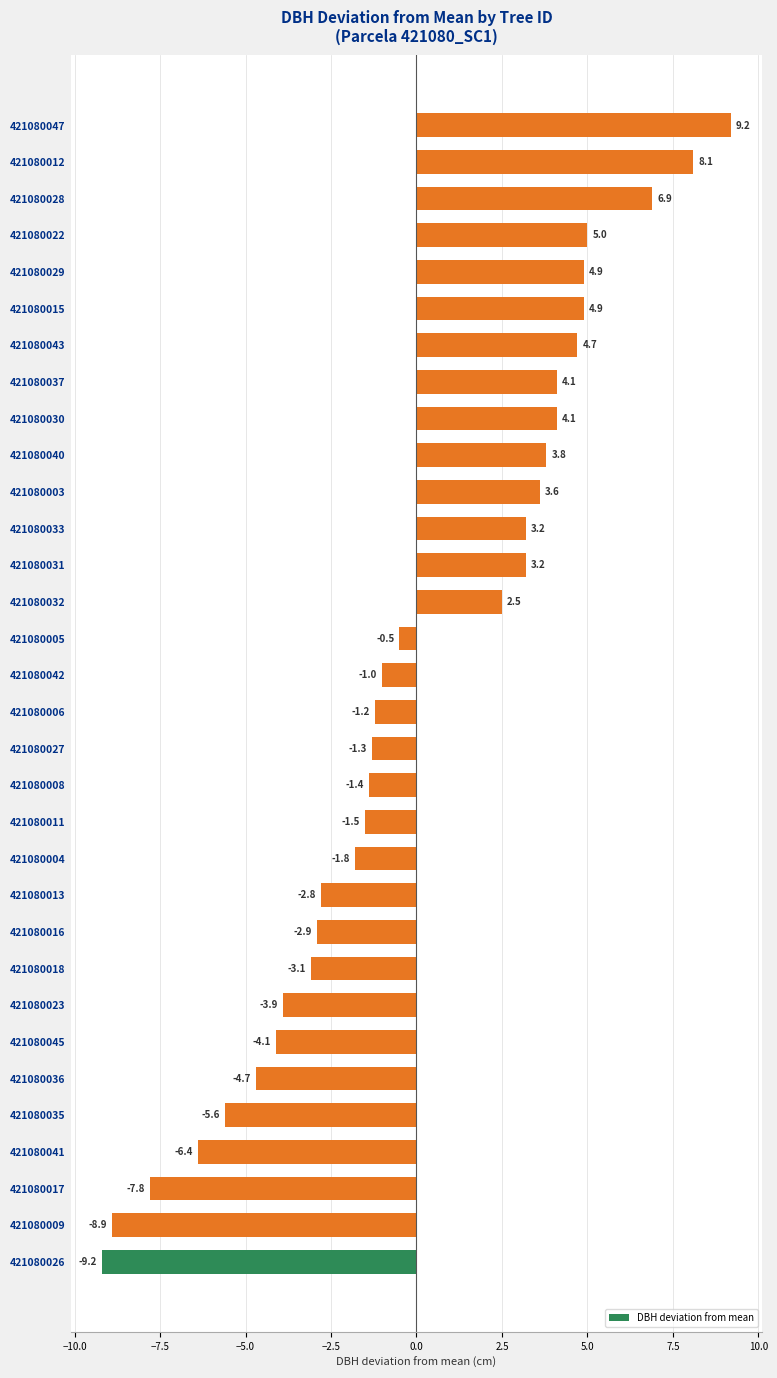

How many categories are shown in the chart?

32